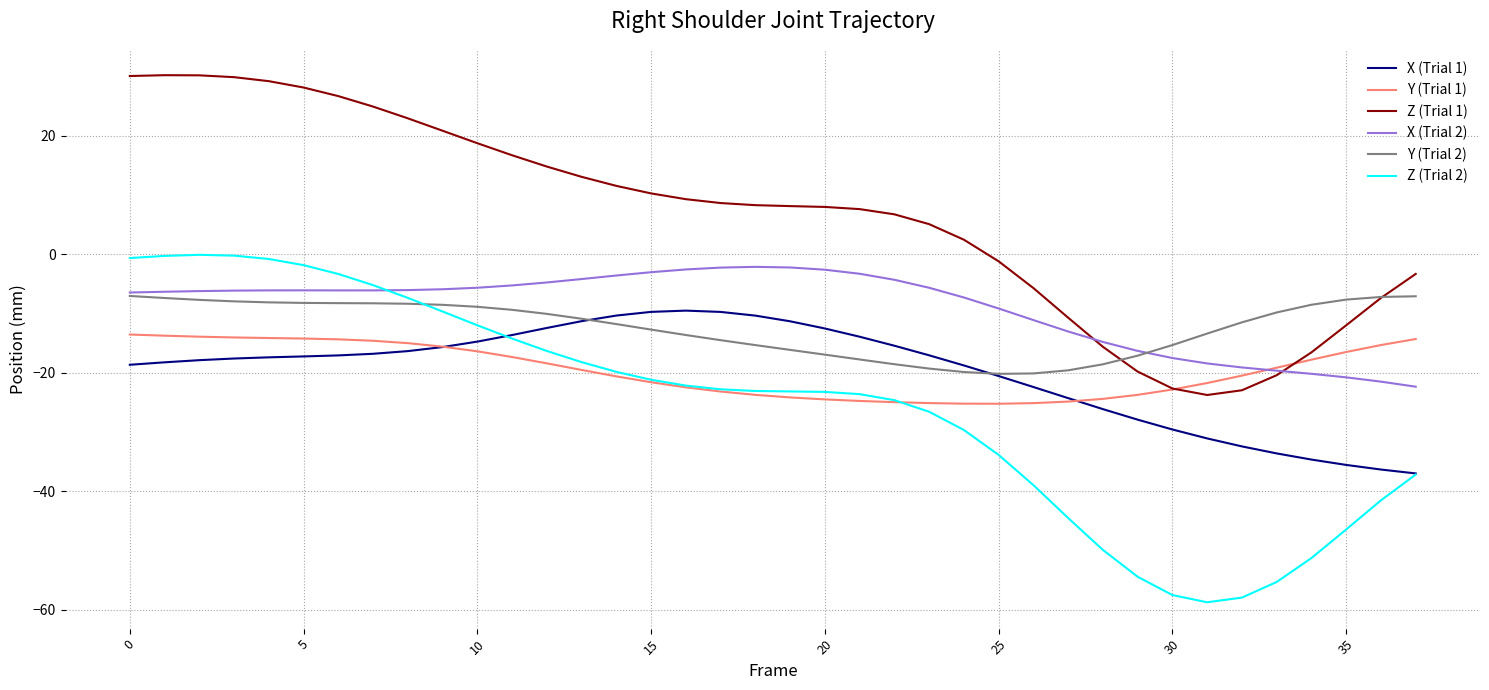

What are all the series names shown in the legend?

X (Trial 1), Y (Trial 1), Z (Trial 1), X (Trial 2), Y (Trial 2), Z (Trial 2)